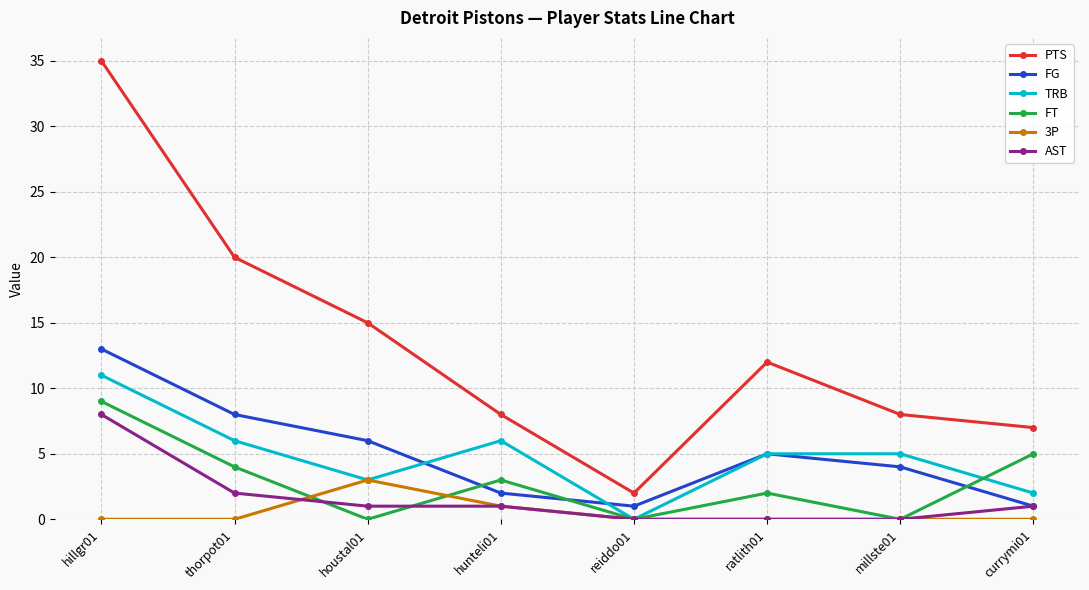

Is the value of TRB at ratlith01 greater than the value of AST at ratlith01?

Yes